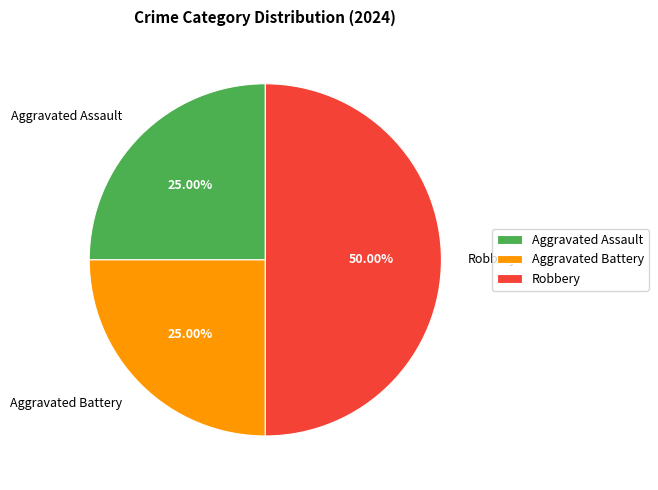

What percentage is NOT represented by Robbery?

50.0%